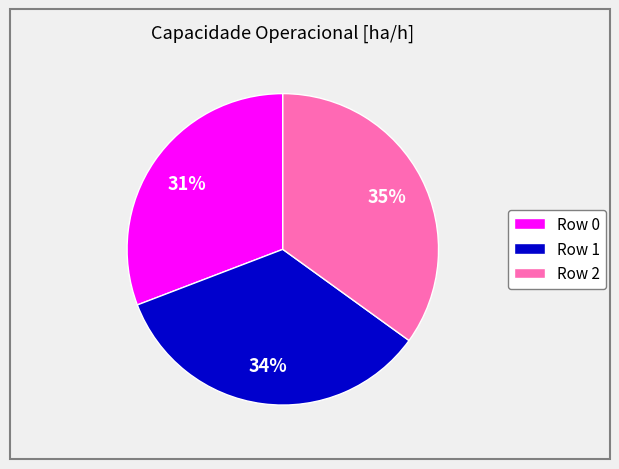

The Row 2 slice represents 35% of the pie. True or false?

True